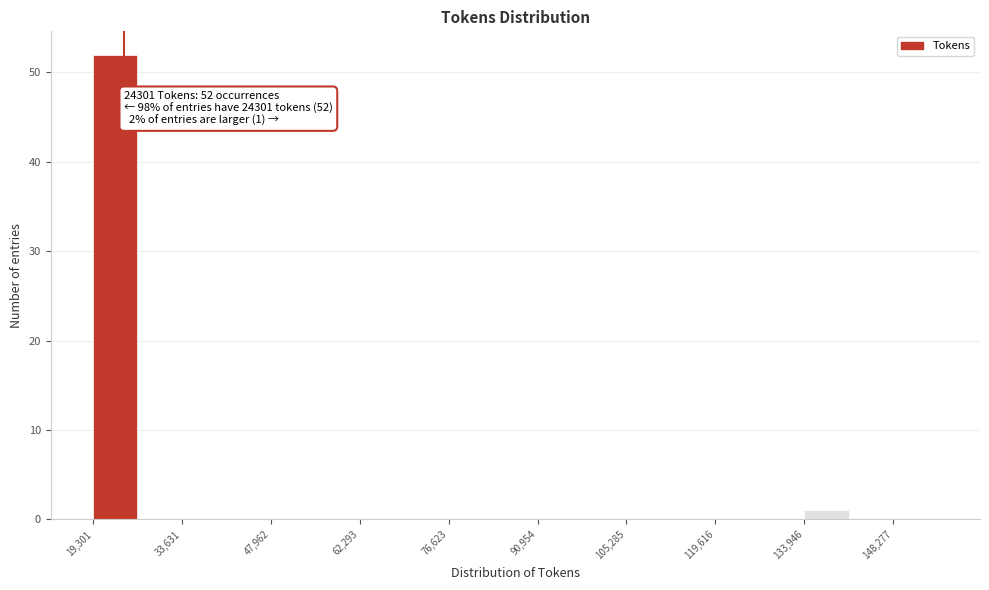

Read against the x-axis, roughly where is the centre of the tallest bar?

22000